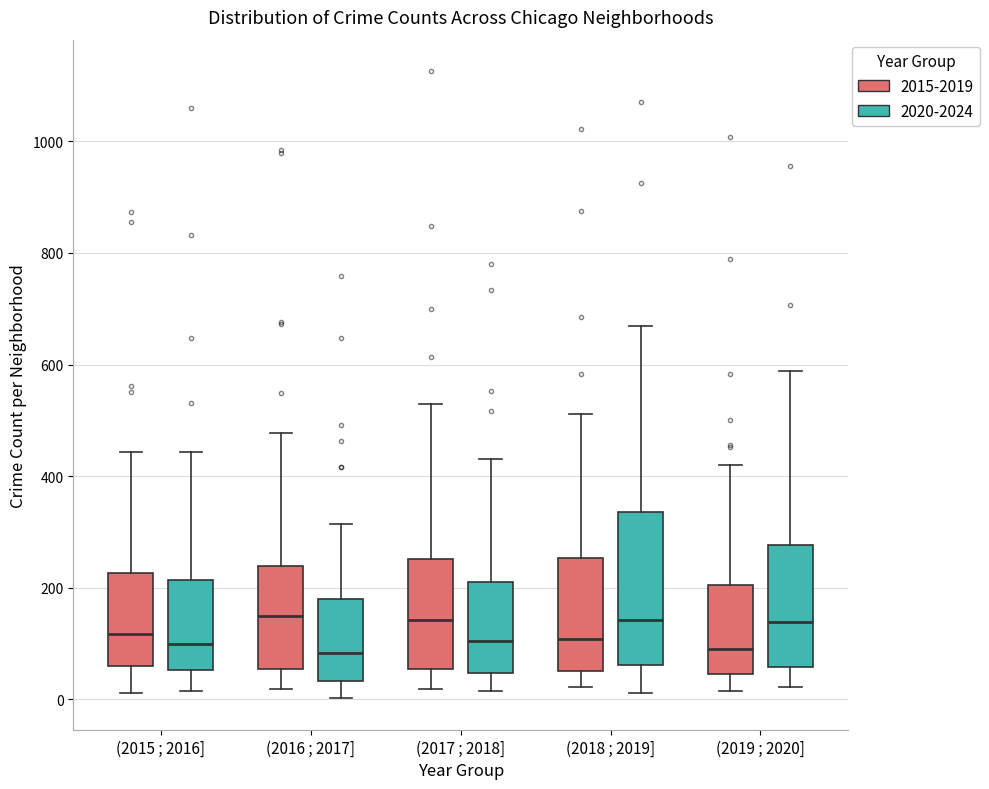

Reading left to right, read every box against the y-axis: the position of its median line, the range the box covers, and the ends of its whiskers. The values are not printed on the chart, so give them approximately, as read against the axis.

(2015 ; 2016] (2015-2019): median 120, box 60 to 220, whiskers 20 to 440
(2015 ; 2016] (2020-2024): median 100, box 60 to 220, whiskers 20 to 440
(2016 ; 2017] (2015-2019): median 160, box 60 to 240, whiskers 20 to 480
(2016 ; 2017] (2020-2024): median 80, box 40 to 180, whiskers 0 to 320
(2017 ; 2018] (2015-2019): median 140, box 60 to 260, whiskers 20 to 540
(2017 ; 2018] (2020-2024): median 100, box 40 to 220, whiskers 20 to 440
(2018 ; 2019] (2015-2019): median 100, box 60 to 260, whiskers 20 to 520
(2018 ; 2019] (2020-2024): median 140, box 60 to 340, whiskers 20 to 660
(2019 ; 2020] (2015-2019): median 100, box 40 to 200, whiskers 20 to 420
(2019 ; 2020] (2020-2024): median 140, box 60 to 280, whiskers 20 to 580